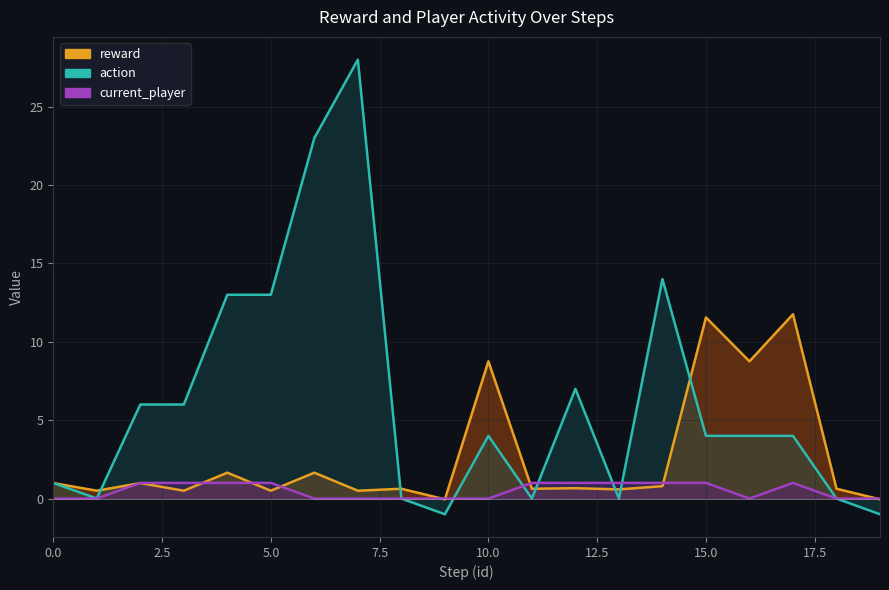

At which category is the sum across all series the highest?

7